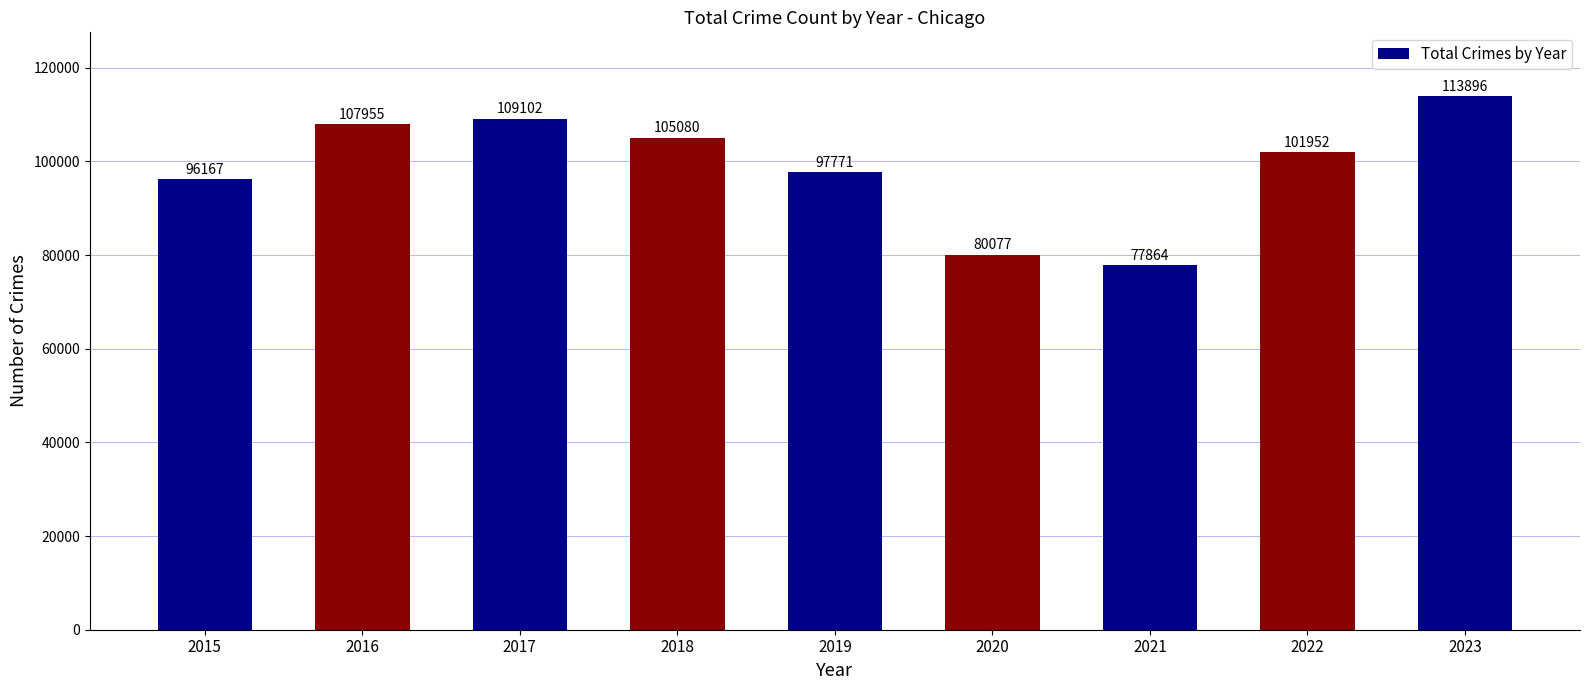

How many data points are less than 101952?

4